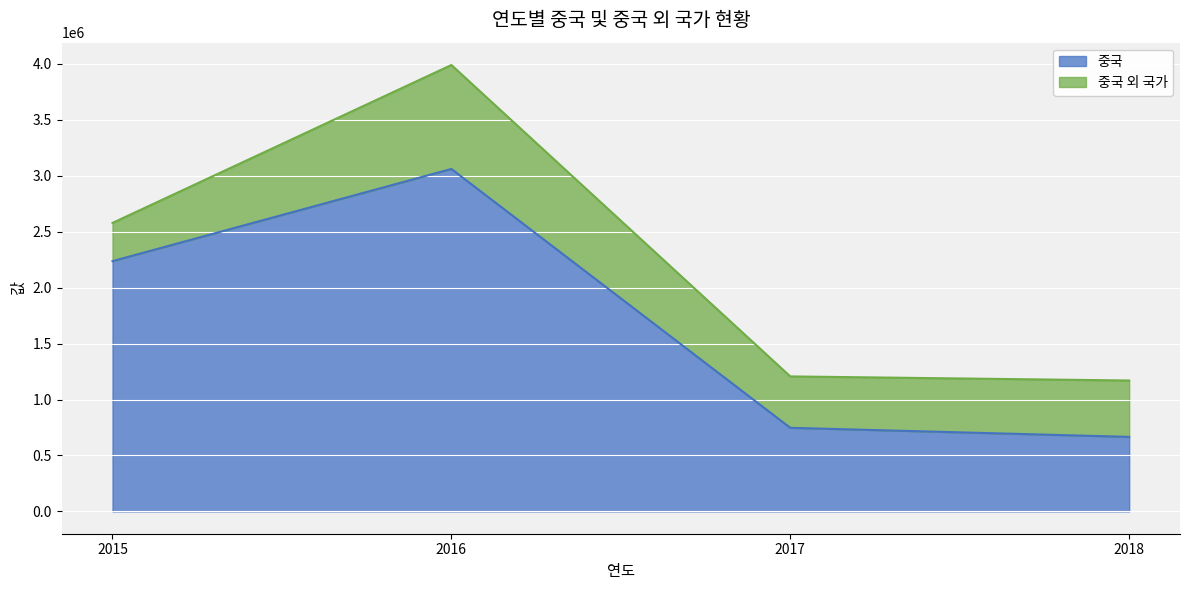

How many data points are less than 2237363?

2